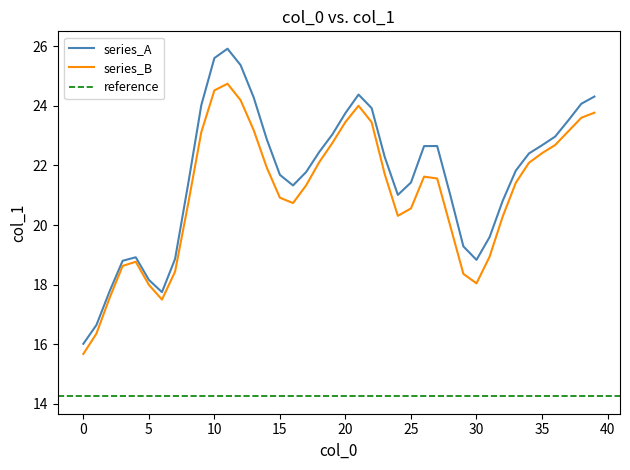

At which label does the data first exceed 22?

9